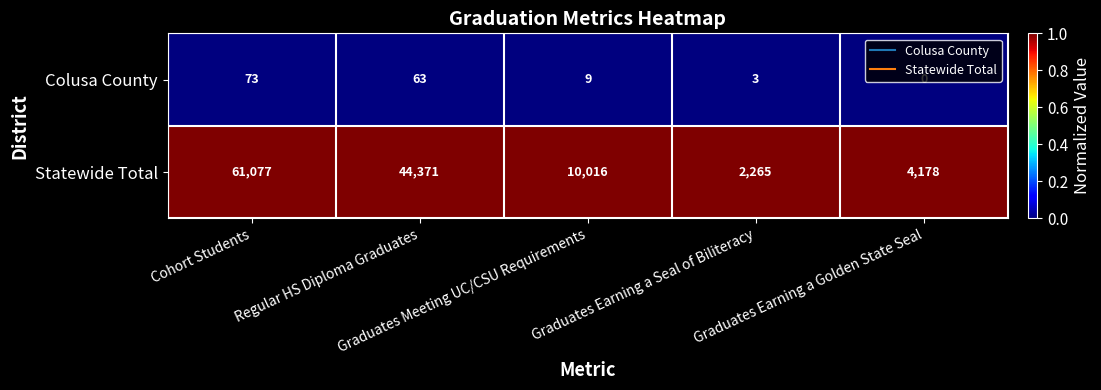

What is the average value of the Statewide Total series?

24381